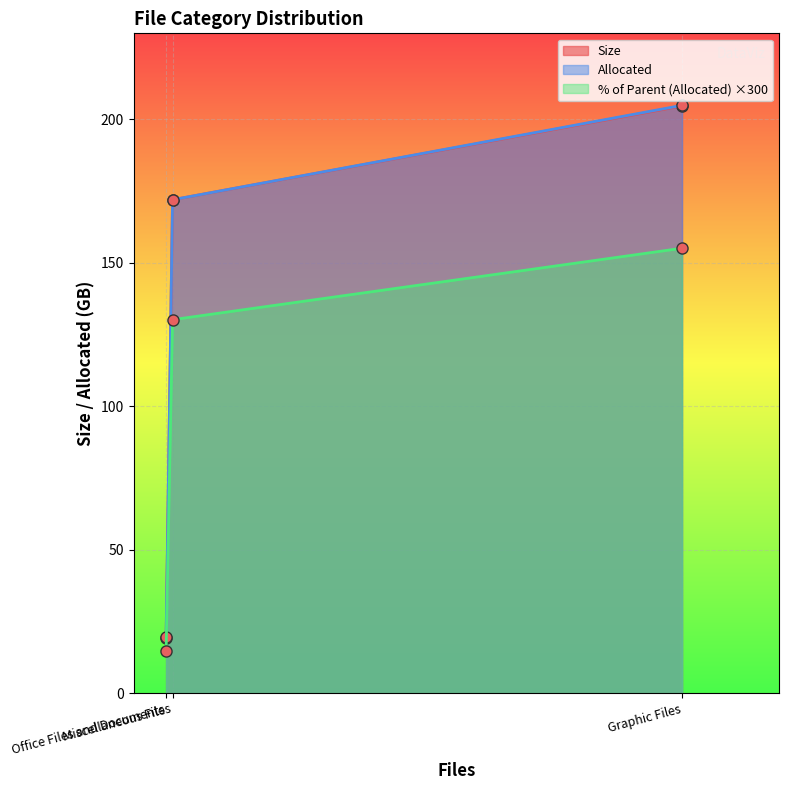

What is the total value across all series at Miscellaneous Files?

474.2